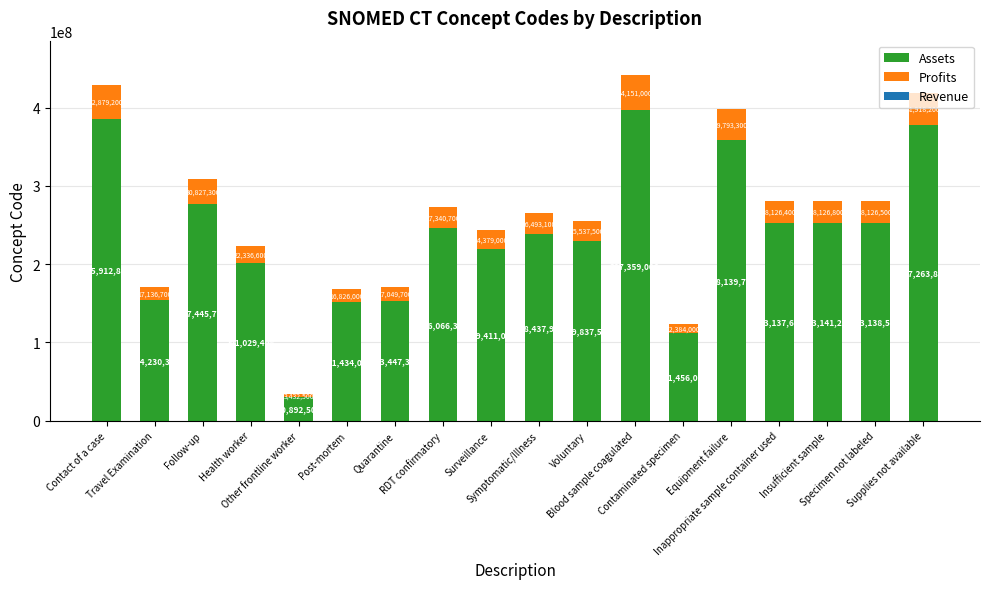

Which series has the largest total across all categories?

Assets